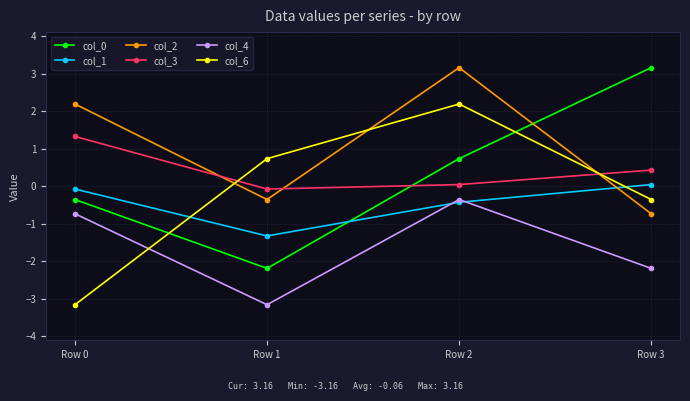

Which series has the largest total across all categories?

col_2